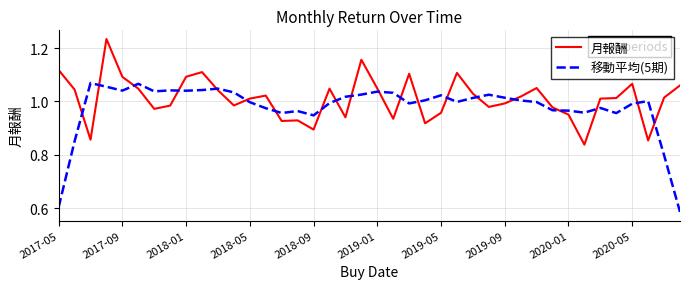

Which series has the widest spread of values?

移動平均(5期)